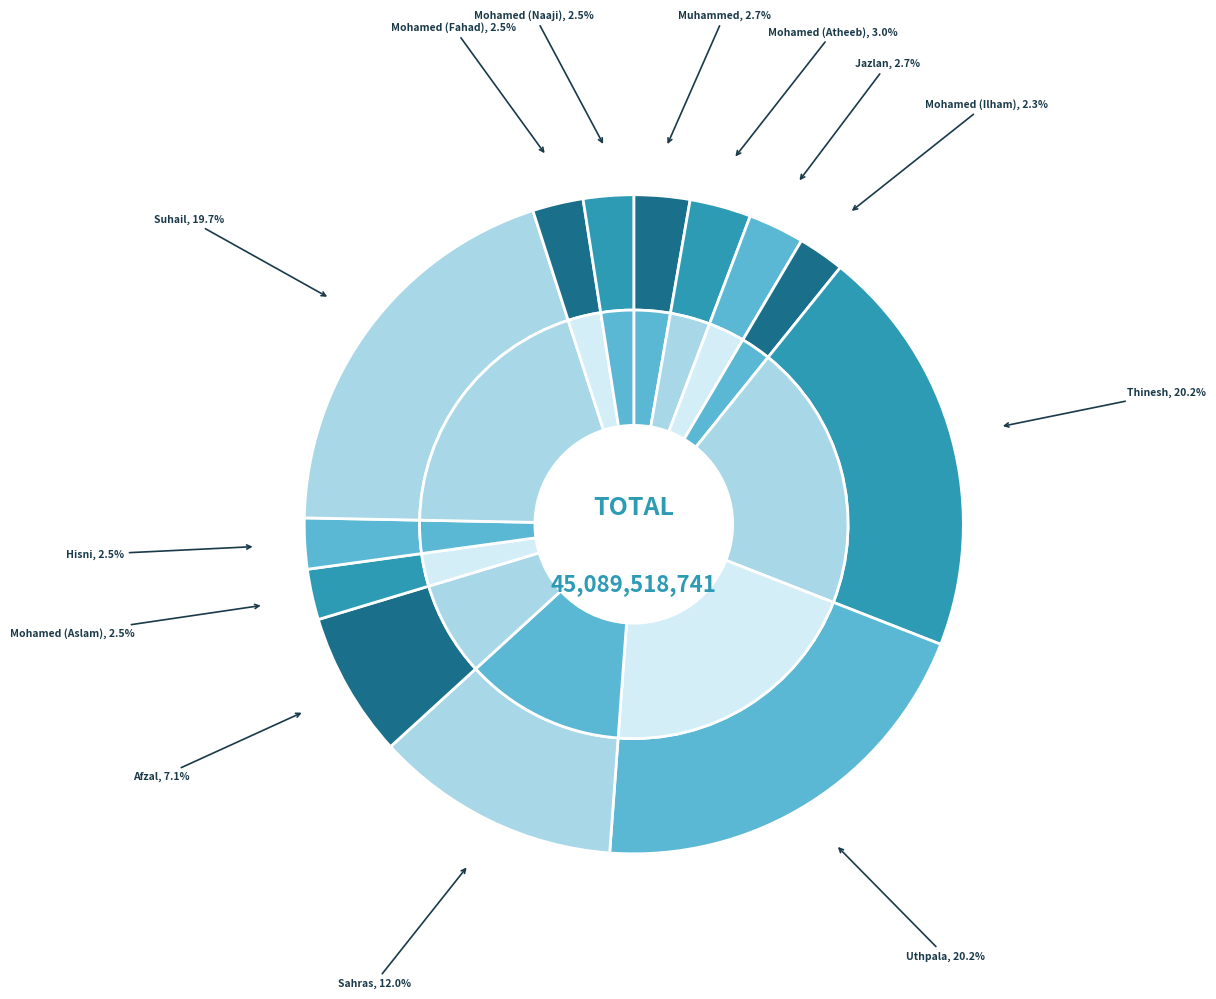

What portion of the pie excludes Mohamed (Ilham)?

97.7%